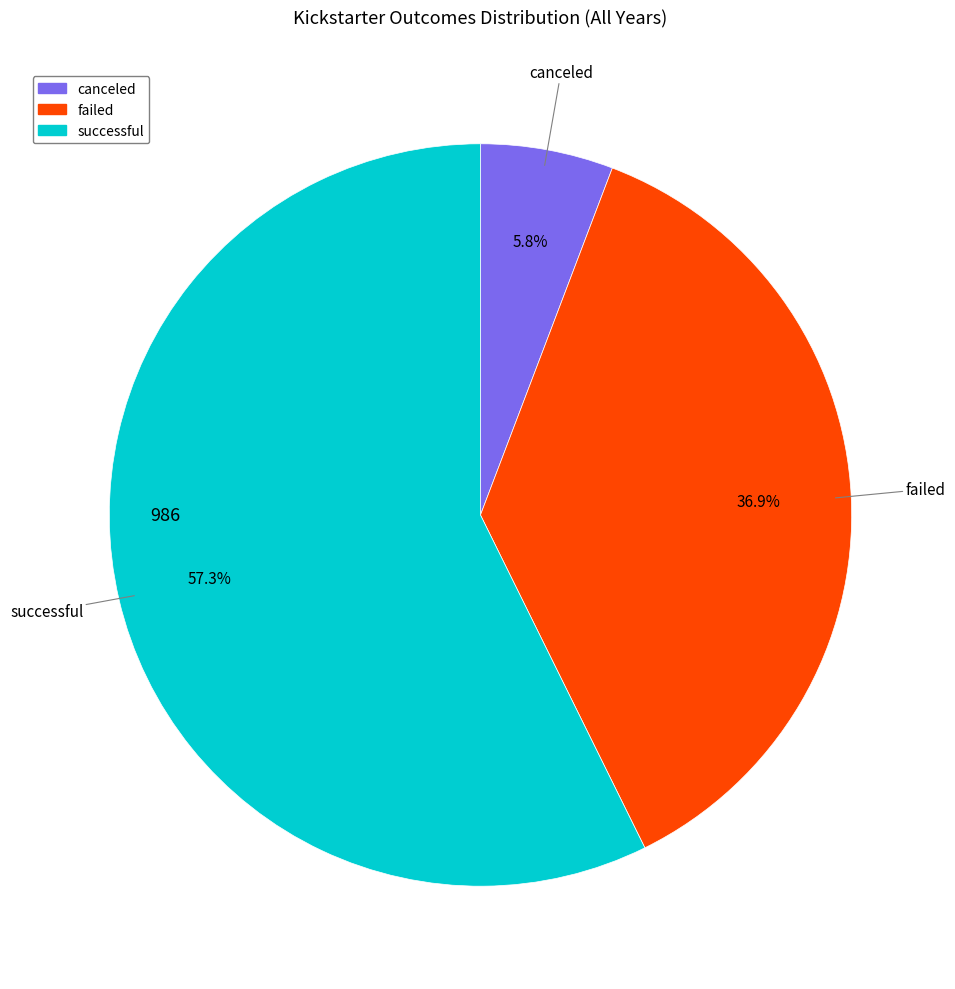

Between canceled and failed, which is larger?

failed